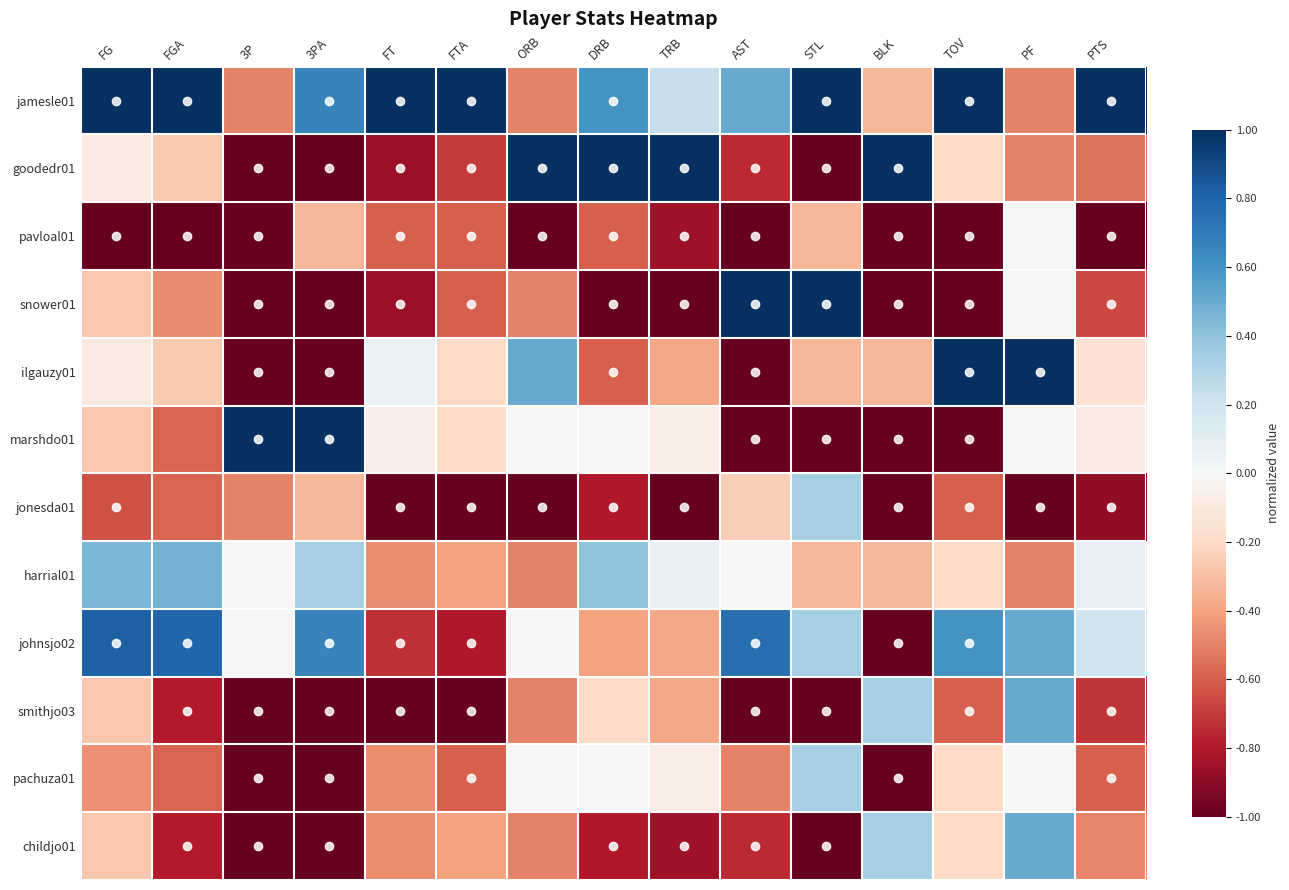

Reading right to left, extract all data points from this chart.

jamesle01: PTS=1.0	PF=-0.5	TOV=1.0	BLK=-0.3	STL=1.0	AST=0.5	TRB=0.2	DRB=0.6	ORB=-0.5	FTA=1.0	FT=1.0	3PA=0.7	3P=-0.5	FGA=1.0	FG=1.0
goodedr01: PTS=-0.5	PF=-0.5	TOV=-0.2	BLK=1.0	STL=-1.0	AST=-0.8	TRB=1.0	DRB=1.0	ORB=1.0	FTA=-0.7	FT=-0.9	3PA=-1.0	3P=-1.0	FGA=-0.3	FG=-0.1
pavloal01: PTS=-1.0	PF=0.0	TOV=-1.0	BLK=-1.0	STL=-0.3	AST=-1.0	TRB=-0.8	DRB=-0.6	ORB=-1.0	FTA=-0.6	FT=-0.6	3PA=-0.3	3P=-1.0	FGA=-1.0	FG=-1.0
snower01: PTS=-0.7	PF=0.0	TOV=-1.0	BLK=-1.0	STL=1.0	AST=1.0	TRB=-1.0	DRB=-1.0	ORB=-0.5	FTA=-0.6	FT=-0.9	3PA=-1.0	3P=-1.0	FGA=-0.5	FG=-0.3
ilgauzy01: PTS=-0.1	PF=1.0	TOV=1.0	BLK=-0.3	STL=-0.3	AST=-1.0	TRB=-0.4	DRB=-0.6	ORB=0.5	FTA=-0.2	FT=0.1	3PA=-1.0	3P=-1.0	FGA=-0.3	FG=-0.1
marshdo01: PTS=-0.1	PF=0.0	TOV=-1.0	BLK=-1.0	STL=-1.0	AST=-1.0	TRB=-0.1	DRB=0.0	ORB=0.0	FTA=-0.2	FT=-0.1	3PA=1.0	3P=1.0	FGA=-0.6	FG=-0.3
jonesda01: PTS=-0.9	PF=-1.0	TOV=-0.6	BLK=-1.0	STL=0.3	AST=-0.2	TRB=-1.0	DRB=-0.8	ORB=-1.0	FTA=-1.0	FT=-1.0	3PA=-0.3	3P=-0.5	FGA=-0.6	FG=-0.6
harrial01: PTS=0.1	PF=-0.5	TOV=-0.2	BLK=-0.3	STL=-0.3	AST=0.0	TRB=0.1	DRB=0.4	ORB=-0.5	FTA=-0.4	FT=-0.5	3PA=0.3	3P=0.0	FGA=0.5	FG=0.5
johnsjo02: PTS=0.2	PF=0.5	TOV=0.6	BLK=-1.0	STL=0.3	AST=0.8	TRB=-0.4	DRB=-0.4	ORB=0.0	FTA=-0.8	FT=-0.7	3PA=0.7	3P=0.0	FGA=0.8	FG=0.8
smithjo03: PTS=-0.7	PF=0.5	TOV=-0.6	BLK=0.3	STL=-1.0	AST=-1.0	TRB=-0.4	DRB=-0.2	ORB=-0.5	FTA=-1.0	FT=-1.0	3PA=-1.0	3P=-1.0	FGA=-0.8	FG=-0.3
pachuza01: PTS=-0.6	PF=0.0	TOV=-0.2	BLK=-1.0	STL=0.3	AST=-0.5	TRB=-0.1	DRB=0.0	ORB=0.0	FTA=-0.6	FT=-0.5	3PA=-1.0	3P=-1.0	FGA=-0.6	FG=-0.5
childjo01: PTS=-0.5	PF=0.5	TOV=-0.2	BLK=0.3	STL=-1.0	AST=-0.8	TRB=-0.8	DRB=-0.8	ORB=-0.5	FTA=-0.4	FT=-0.5	3PA=-1.0	3P=-1.0	FGA=-0.8	FG=-0.3